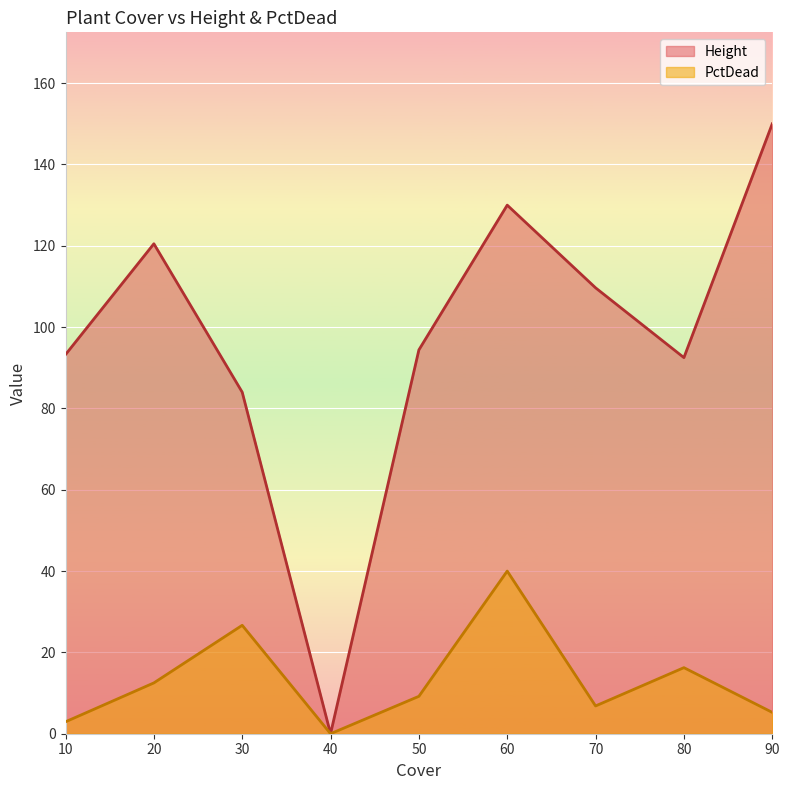

List the series in order of their overall mean, highest first.

Height, PctDead